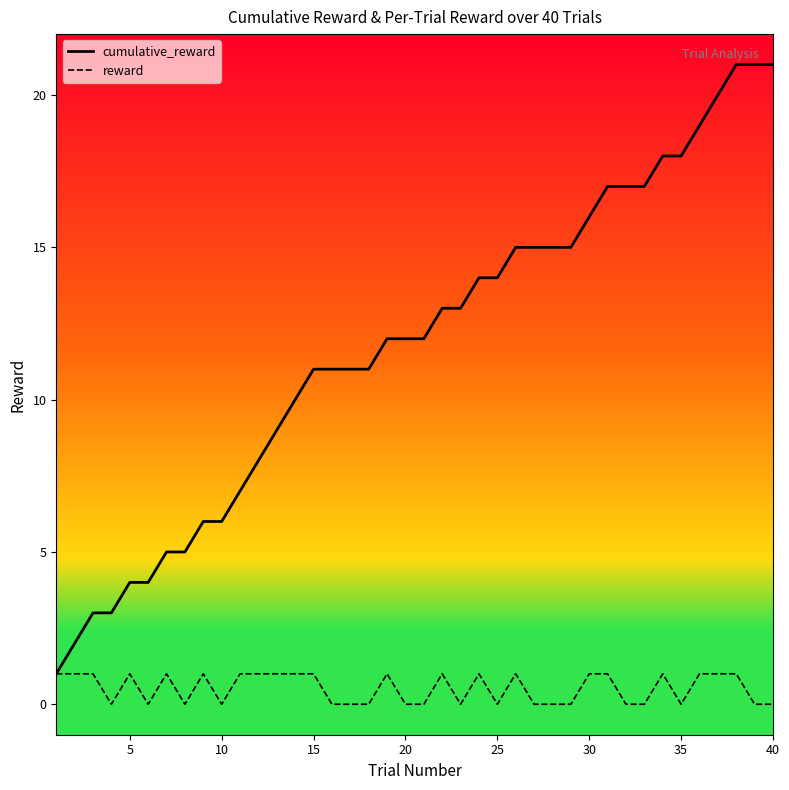

Which series has the largest total across all categories?

cumulative_reward